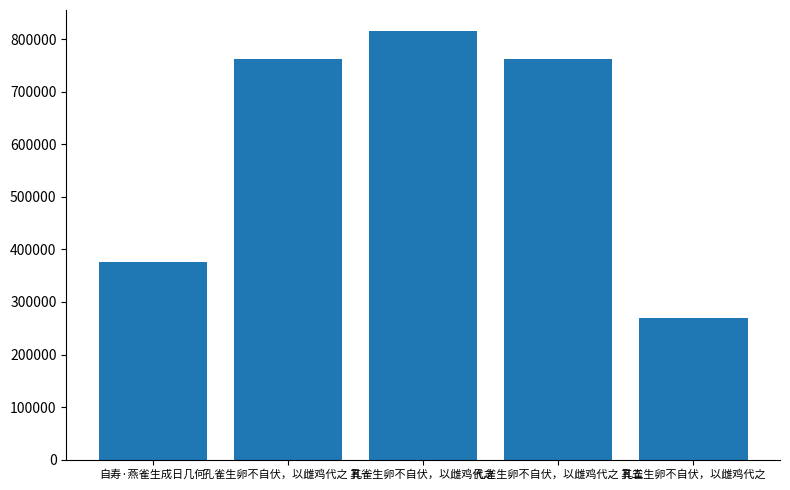

At which category does the chart reach its peak across all series?

孔雀生卵不自伏，以雌鸡代之